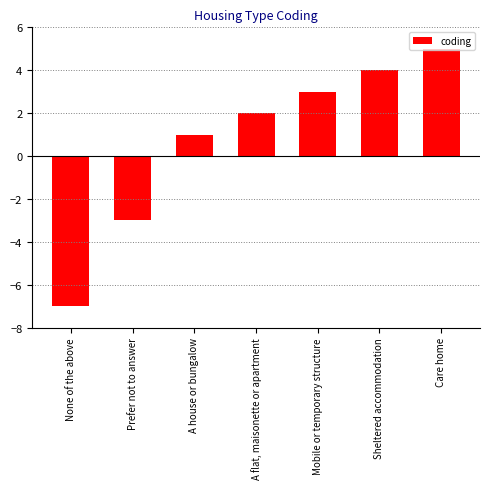

What position from the left is Sheltered accommodation?

6